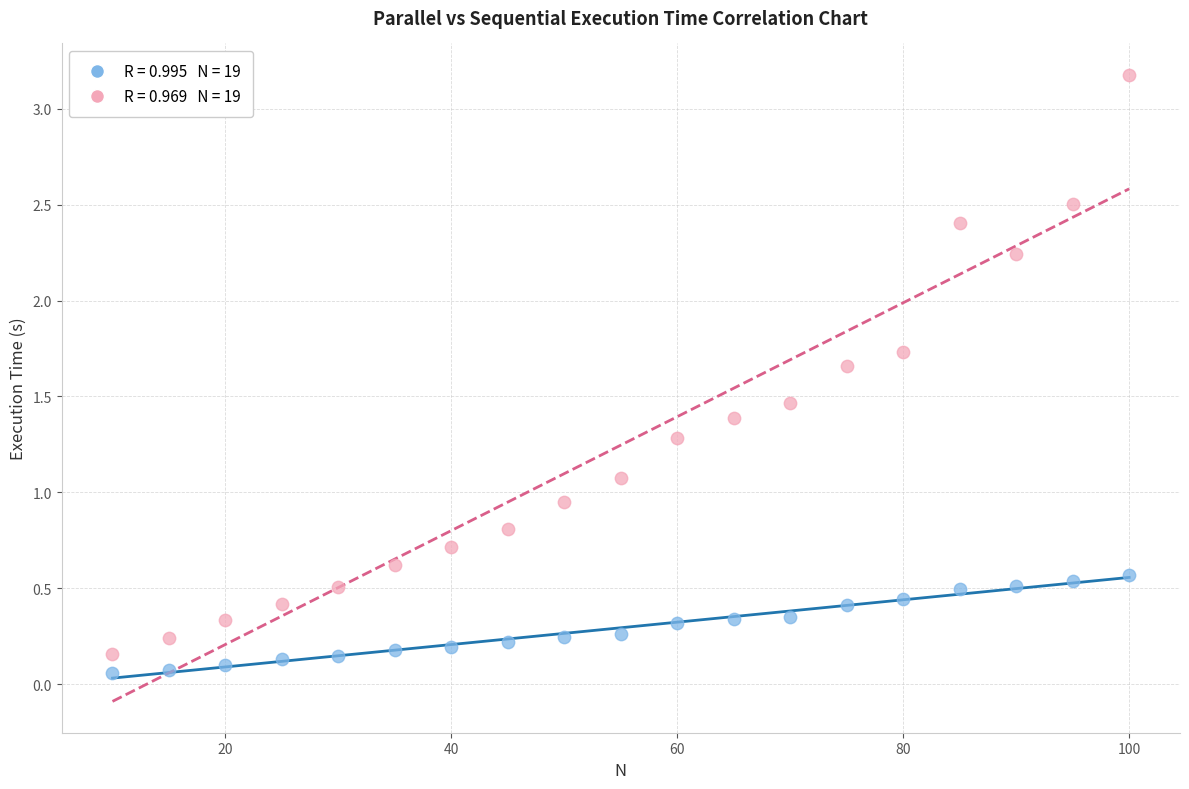

Across all data points, what is the range of Y values (max minus min)?

3.1